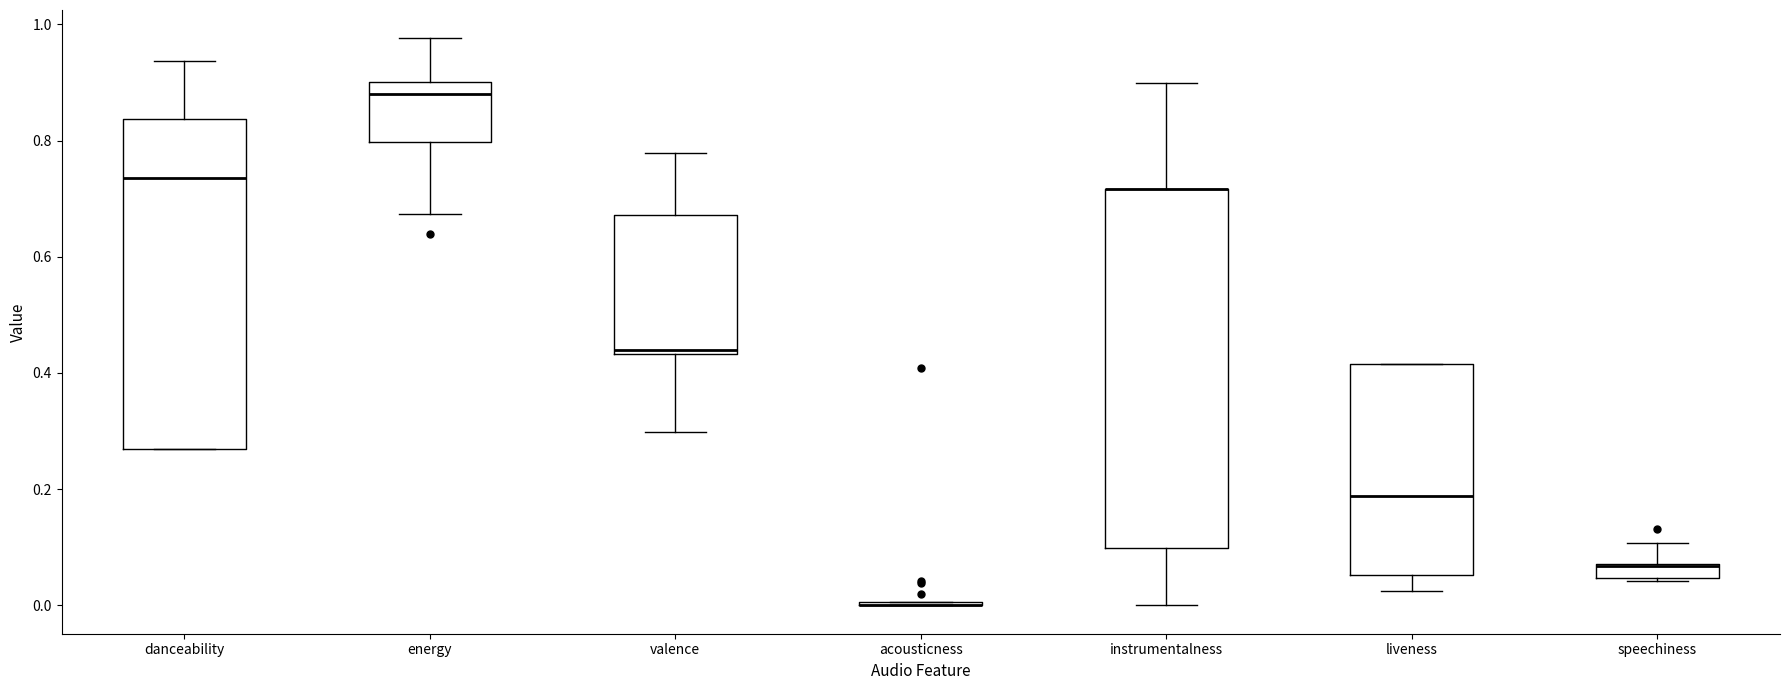

Which box is the tallest, from its lower edge to its upper edge?

instrumentalness